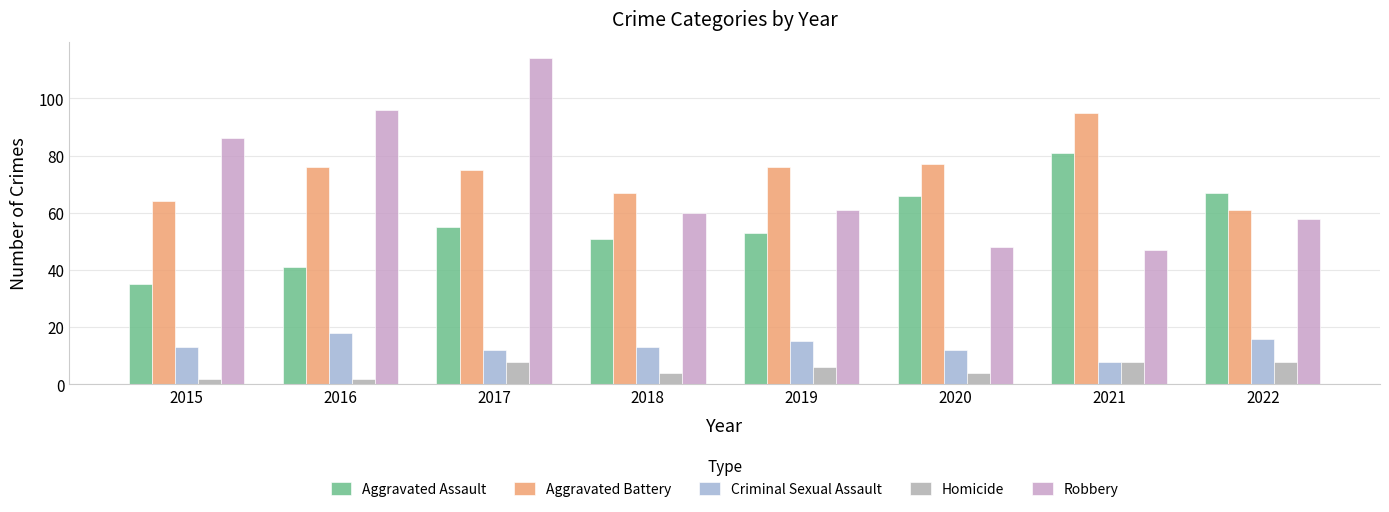

Which label corresponds to the largest value in the chart?

2017